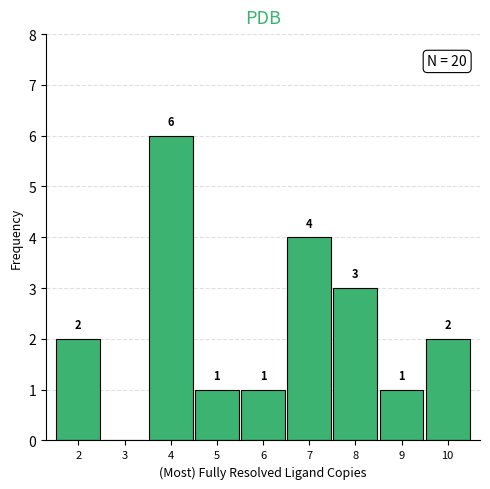

Over which range of the x-axis is the bar tallest?

3.5 to 4.5